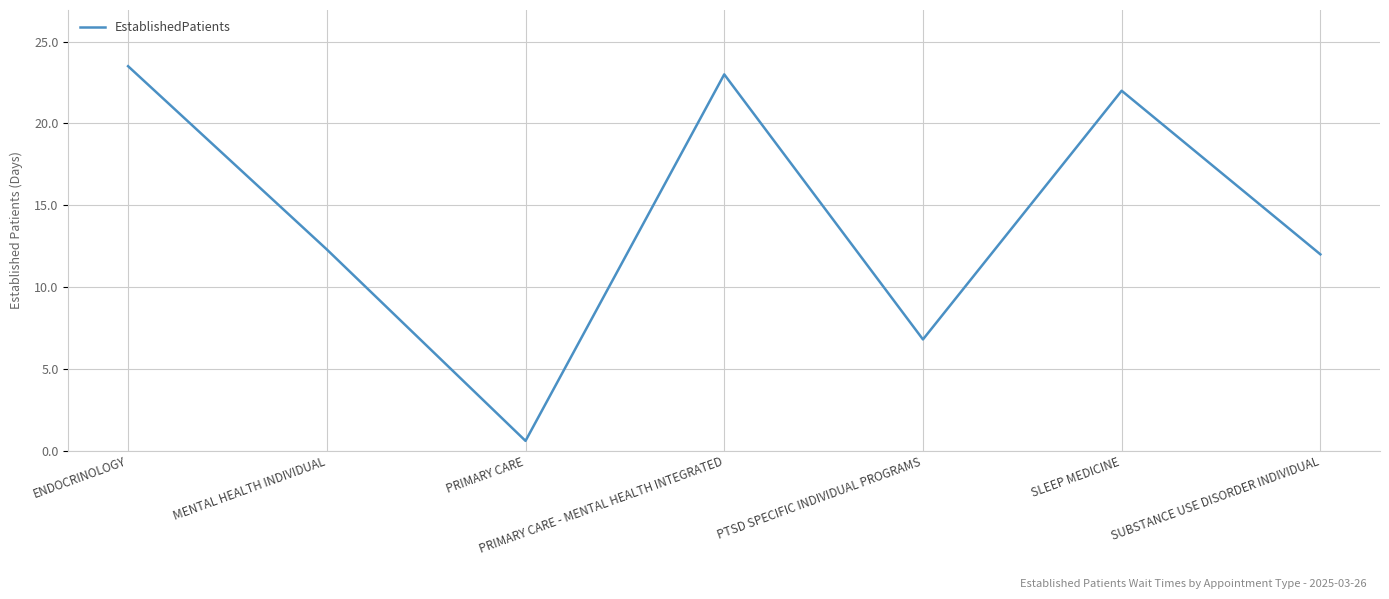

Approximately how many times larger is the value at MENTAL HEALTH INDIVIDUAL compared to SUBSTANCE USE DISORDER INDIVIDUAL?

1.0